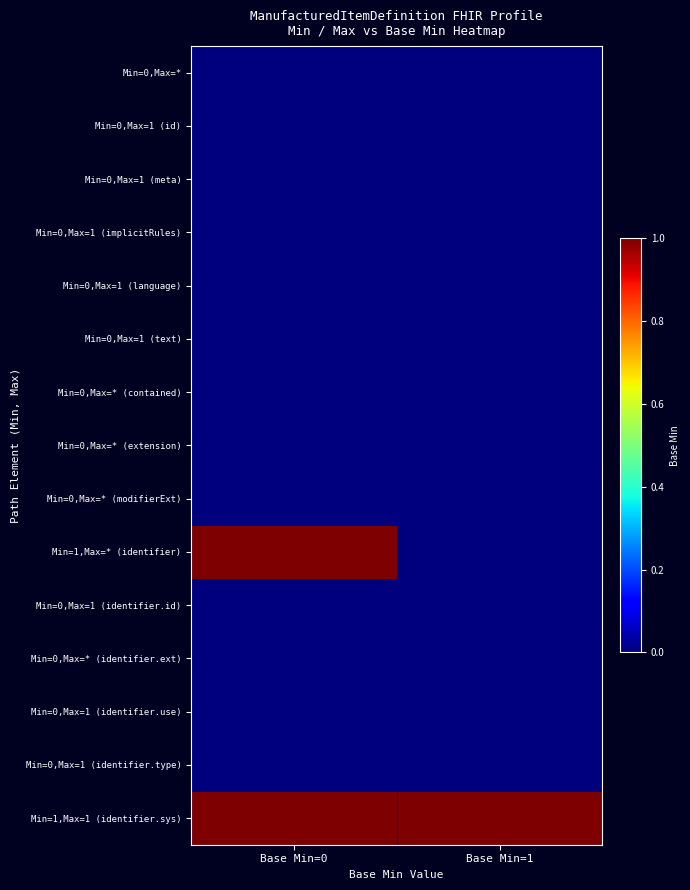

Which has a higher value, Base Min=1 or Base Min=0?

Base Min=1